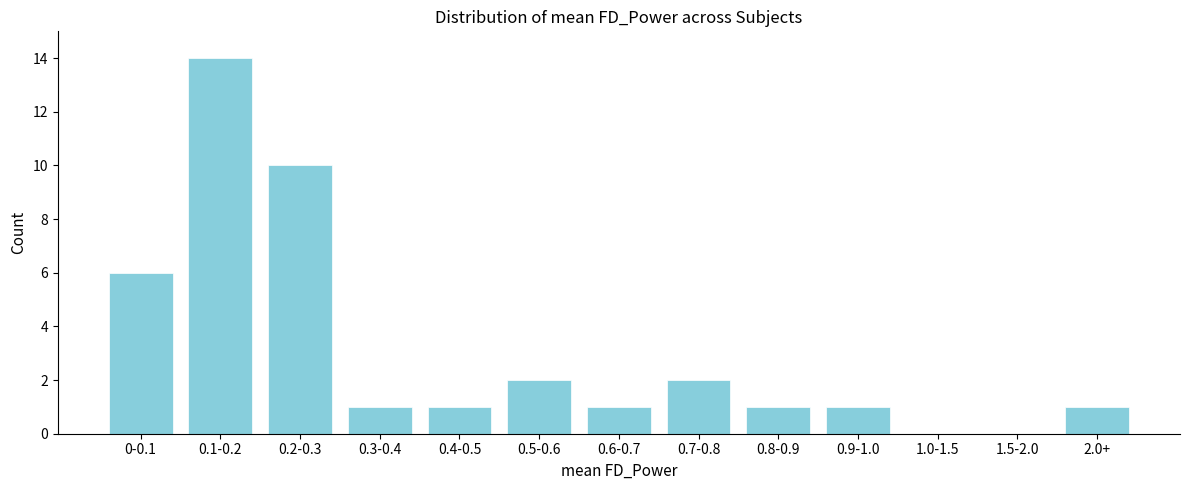

Reading left to right, transcribe all the data shown in this chart.

0-0.1=6	0.1-0.2=14	0.2-0.3=10	0.3-0.4=1	0.4-0.5=1	0.5-0.6=2	0.6-0.7=1	0.7-0.8=2	0.8-0.9=1	0.9-1.0=1	1.0-1.5=0	1.5-2.0=0	2.0+=1